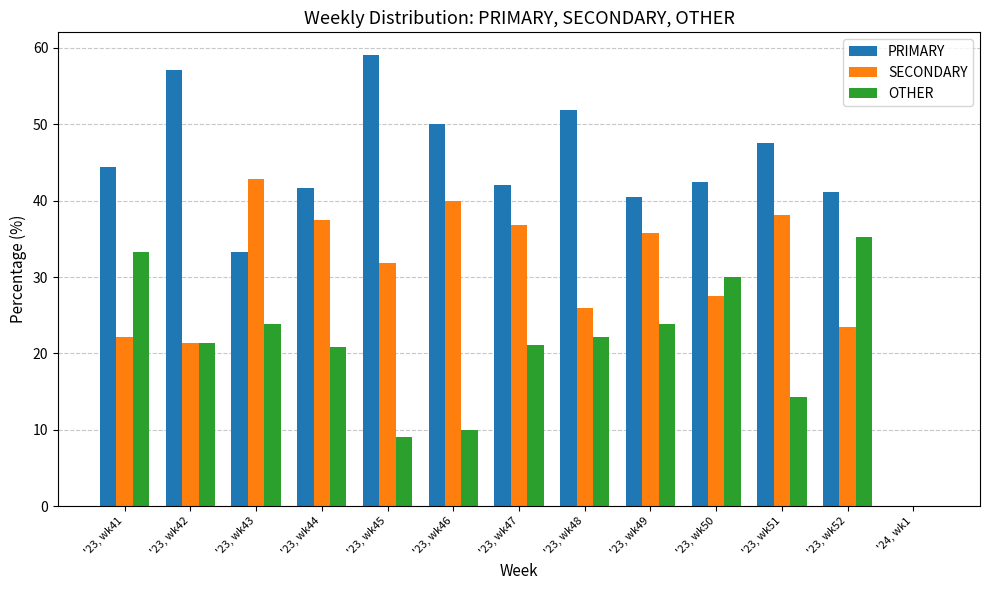

Does the chart contain stacked bars?

No